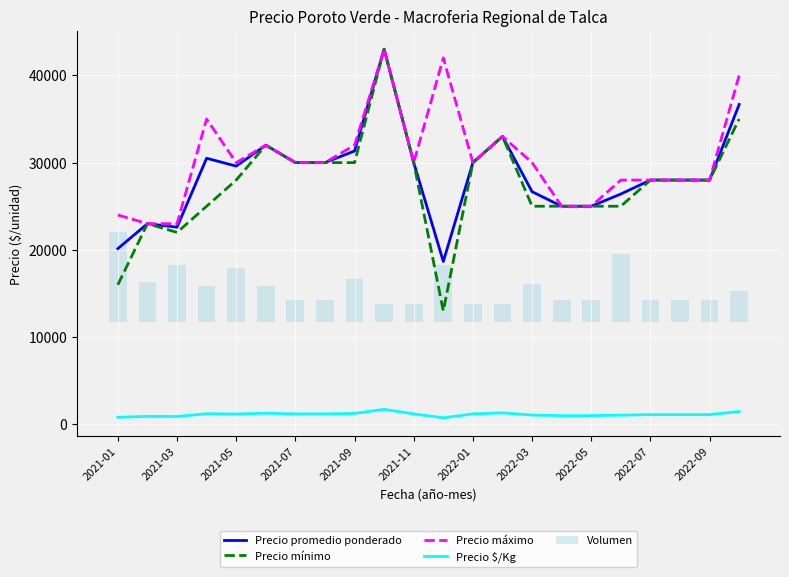

True or false: Precio $/Kg and Precio promedio ponderado intersect in this chart.

False